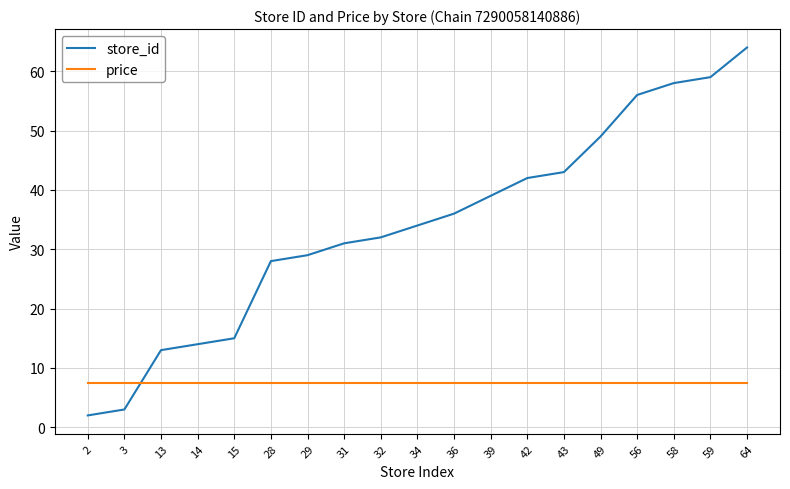

Which category has the highest value across all series?

64